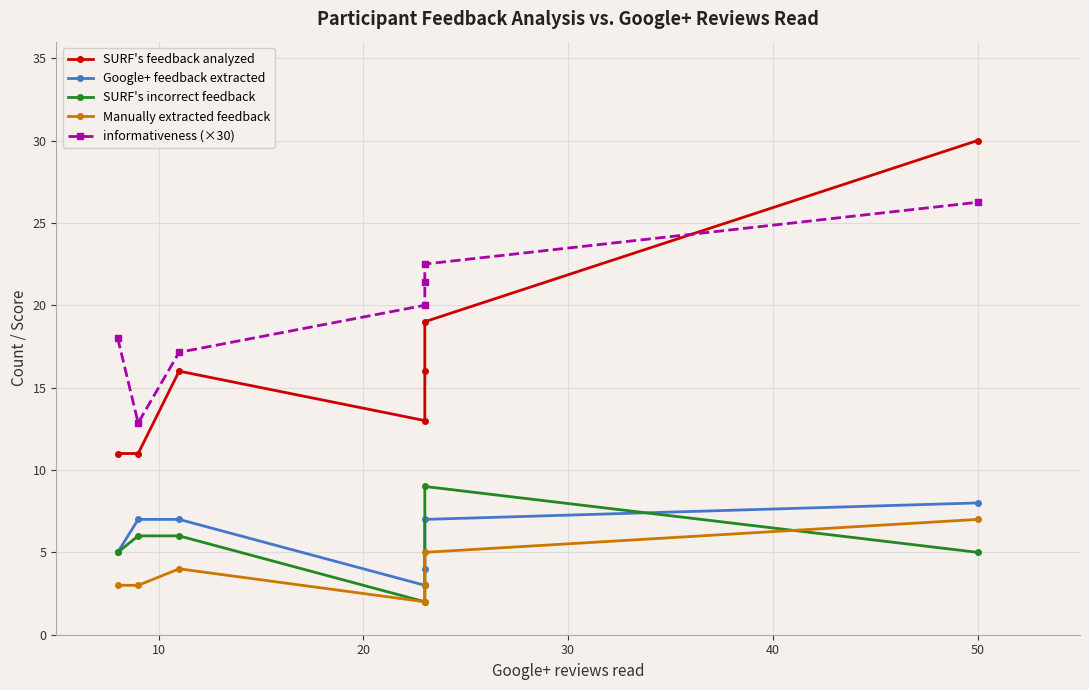

Is this an area chart (filled region under the line)?

No